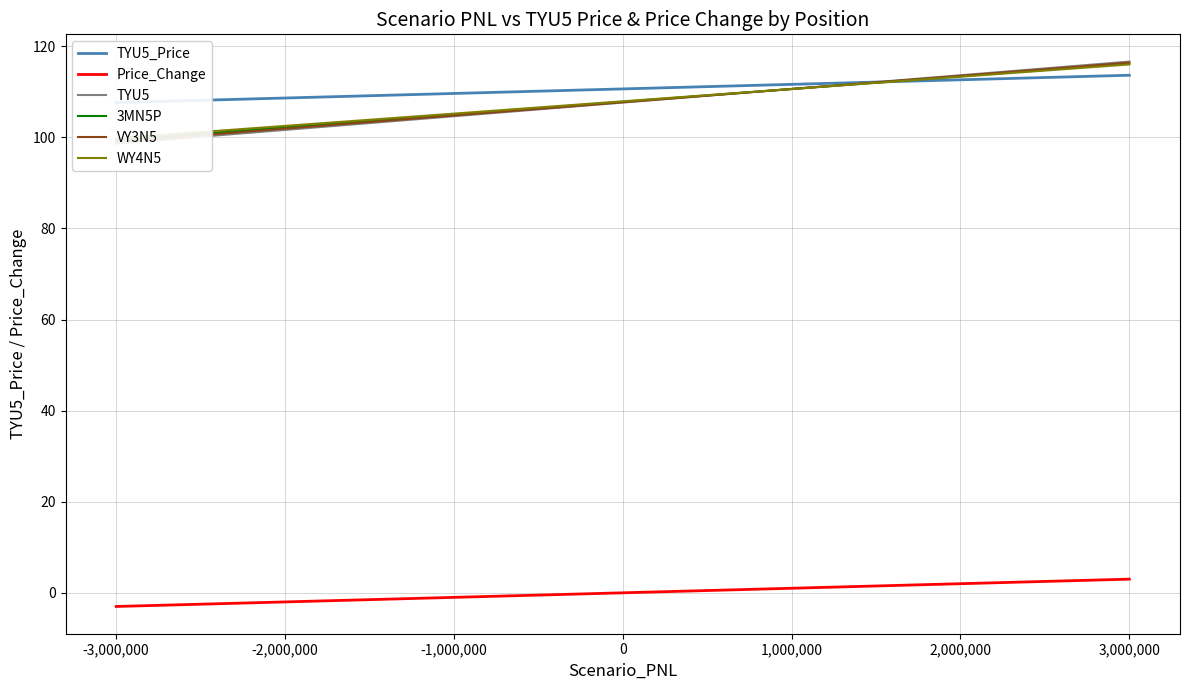

How many lines are shown in the chart?

6